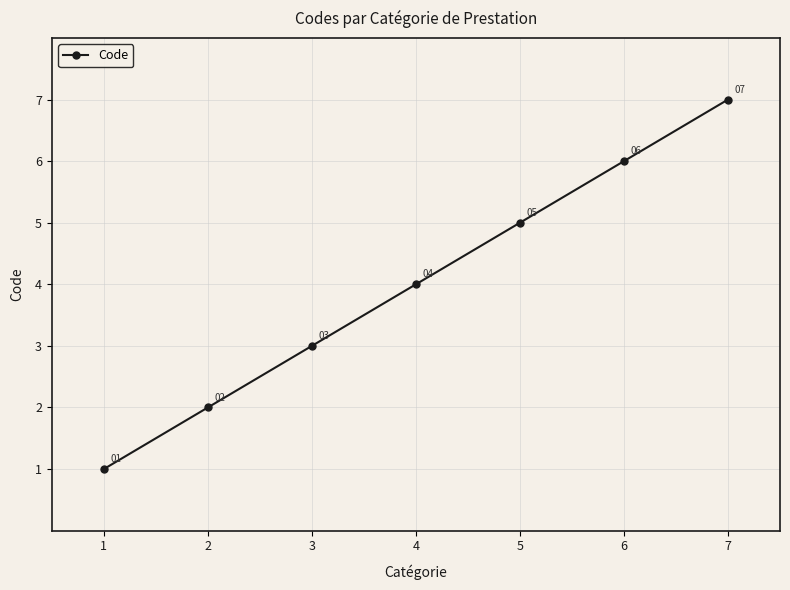

Reading left to right, transcribe all the data shown in this chart.

1=1	2=2	3=3	4=4	5=5	6=6	7=7